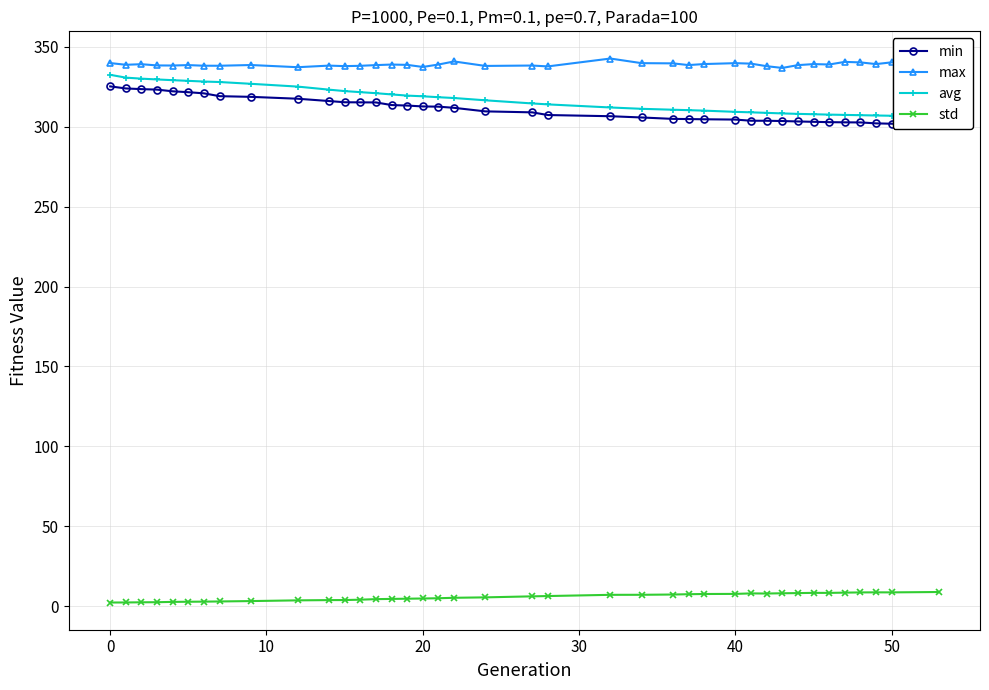

Does the chart have visible grid lines?

Yes